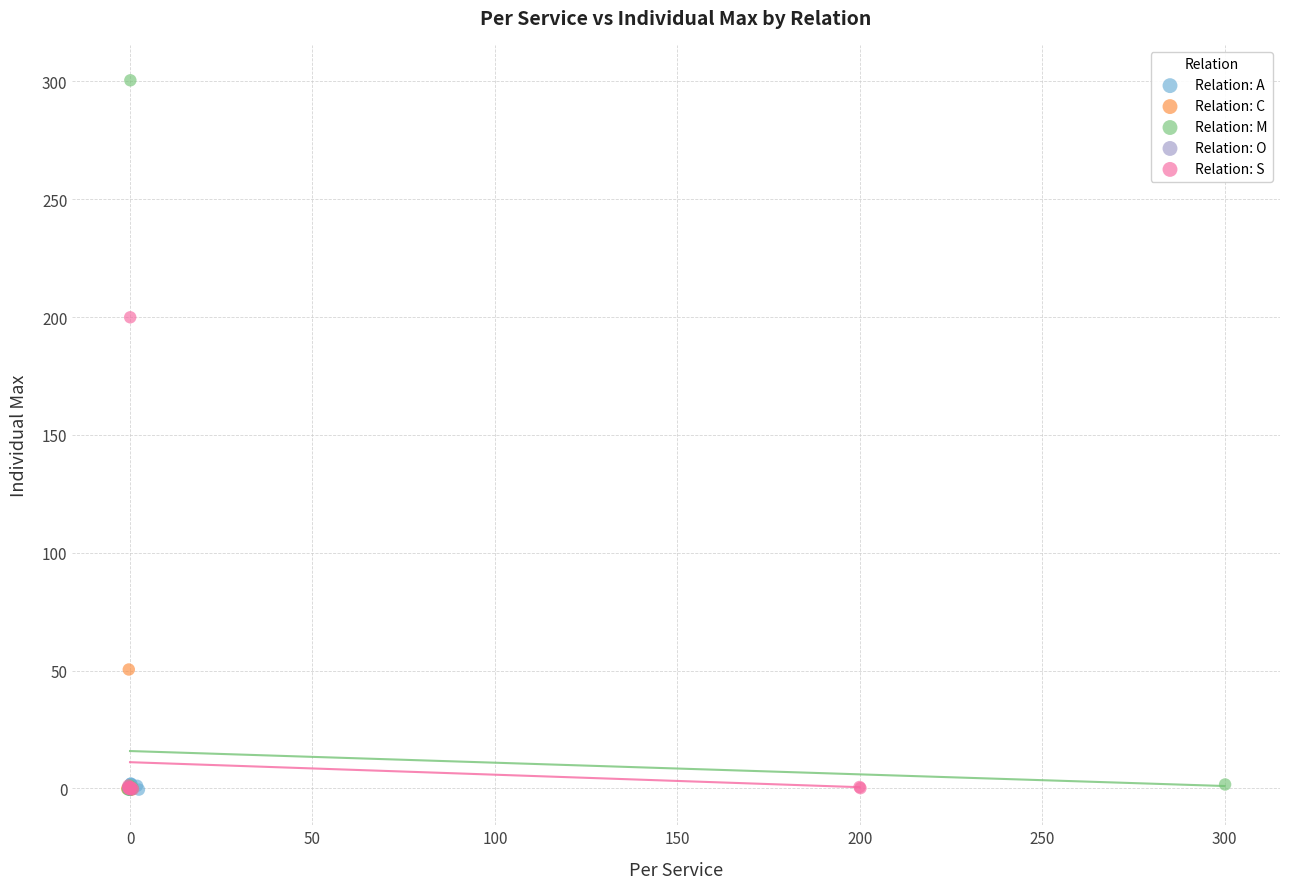

Which series reaches the maximum Y coordinate?

Relation: M